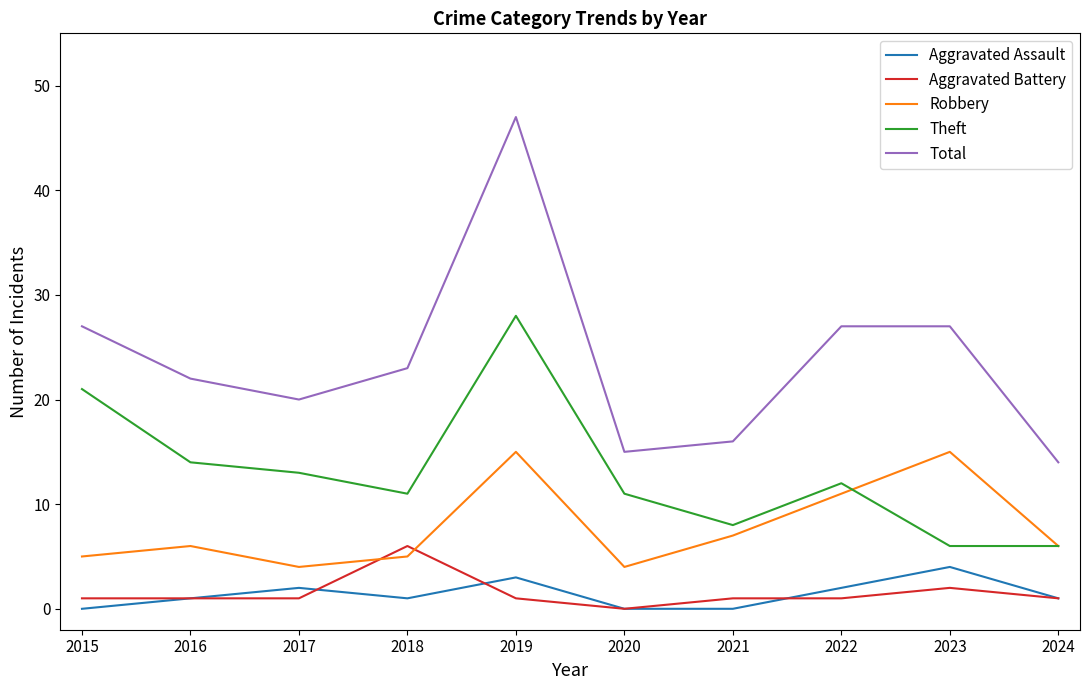

Reading left to right, extract all data points from this chart.

Aggravated Assault: 2015=0	2016=1	2017=2	2018=1	2019=3	2020=0	2021=0	2022=2	2023=4	2024=1
Aggravated Battery: 2015=1	2016=1	2017=1	2018=6	2019=1	2020=0	2021=1	2022=1	2023=2	2024=1
Robbery: 2015=5	2016=6	2017=4	2018=5	2019=15	2020=4	2021=7	2022=11	2023=15	2024=6
Theft: 2015=21	2016=14	2017=13	2018=11	2019=28	2020=11	2021=8	2022=12	2023=6	2024=6
Total: 2015=27	2016=22	2017=20	2018=23	2019=47	2020=15	2021=16	2022=27	2023=27	2024=14